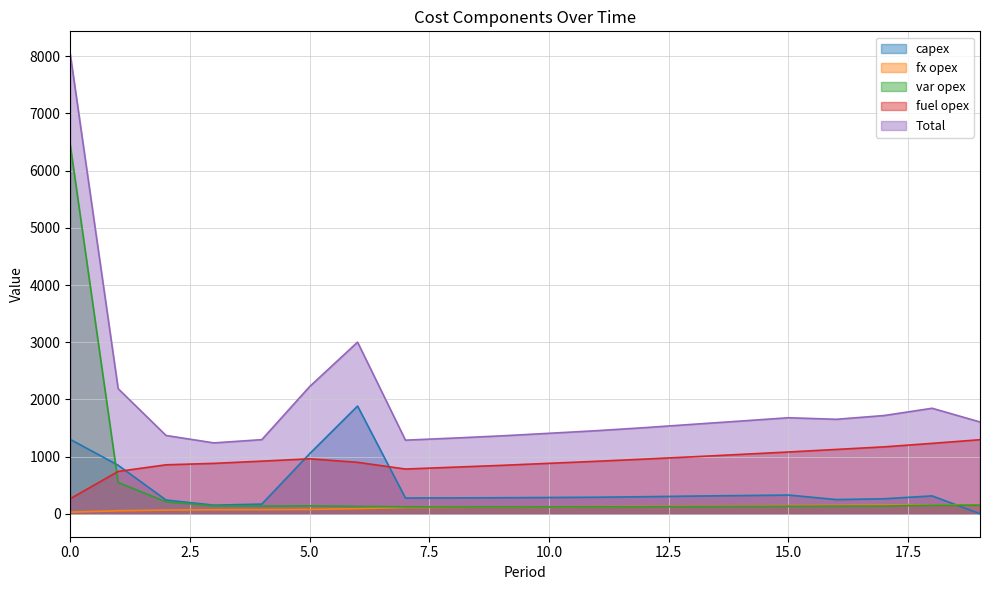

Which series has the widest spread of values?

Total